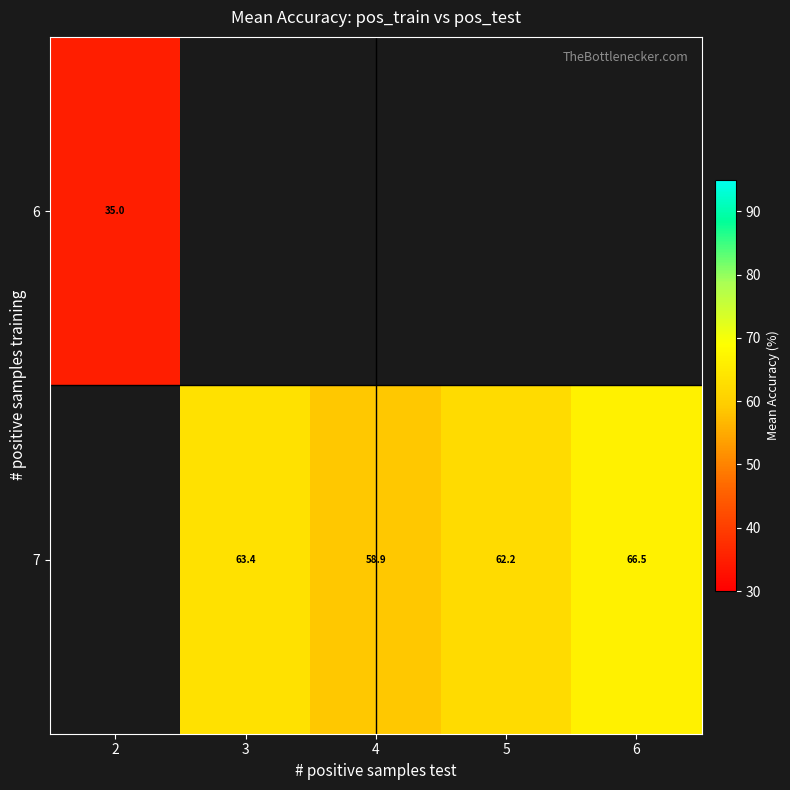

The 7 series shows 34.8 at 5. True or false?

False